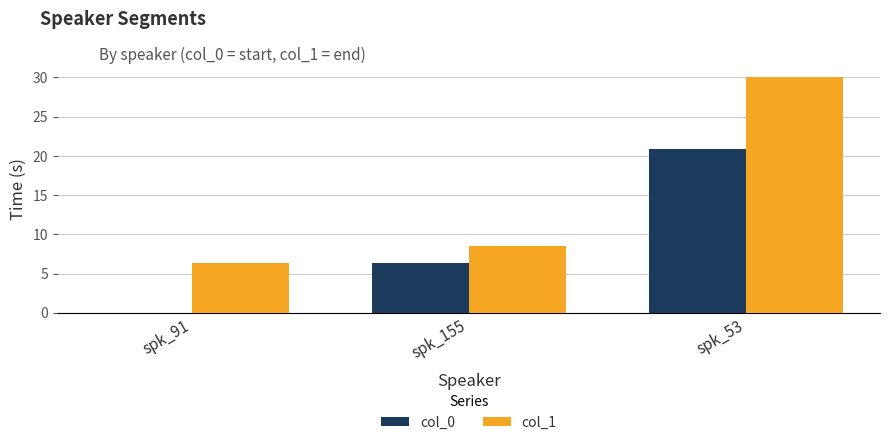

The value of col_0 at spk_155 is 6.3. True or false?

True